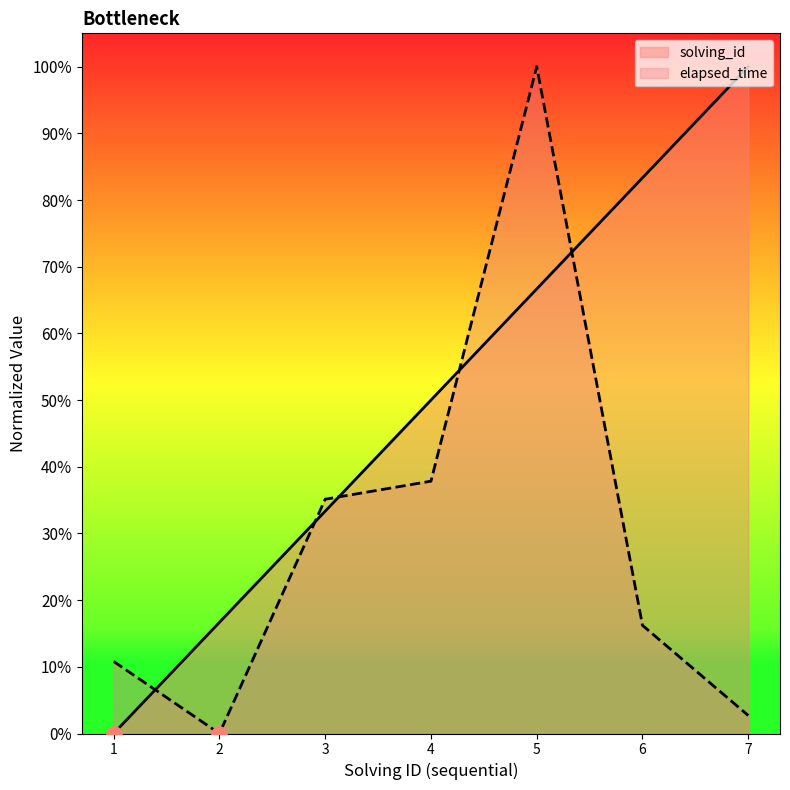

Is the value of solving_id at 5 greater than the value of elapsed_time at 1?

Yes